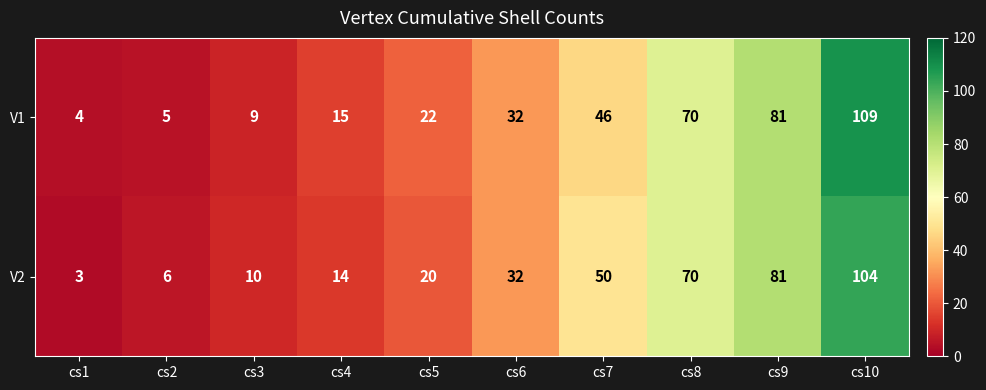

At which label is V1 closest to 56?

cs7